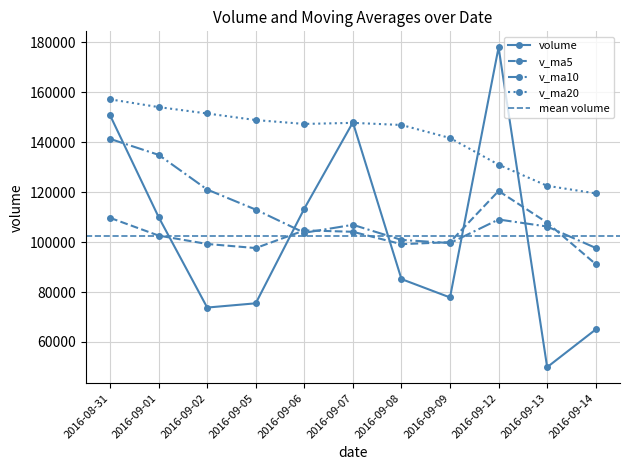

What position from the right is 2016-09-05?

8